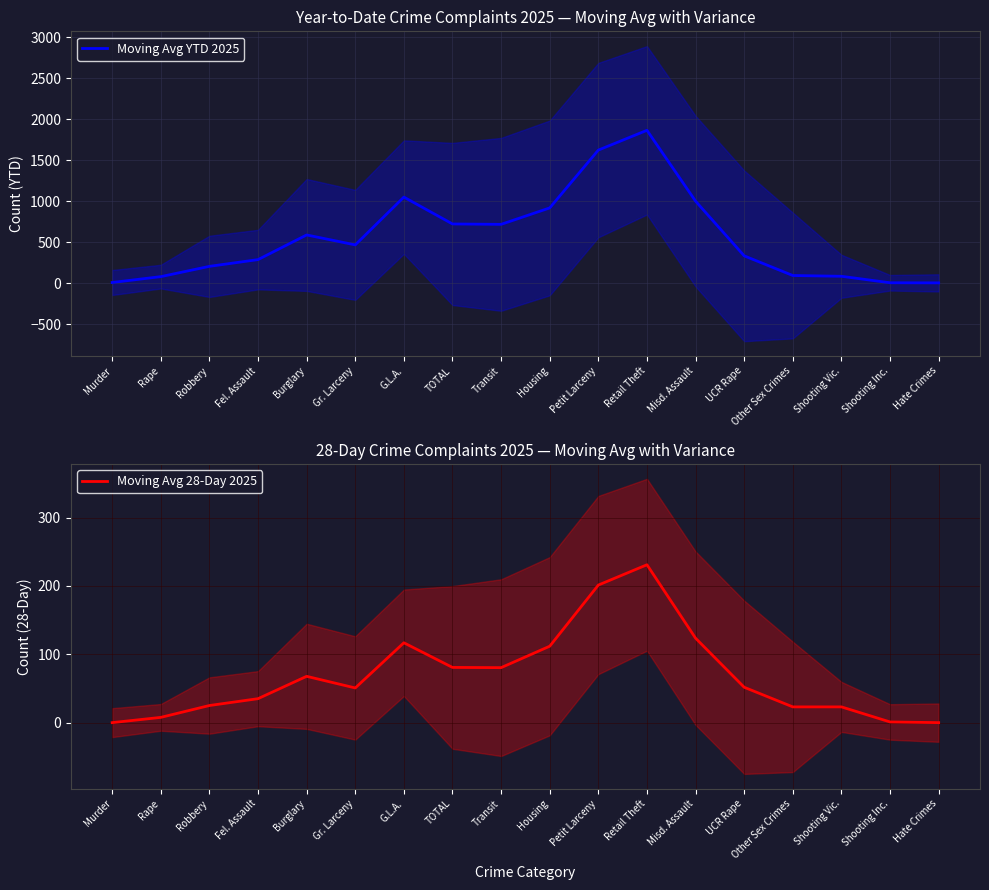

What position from the left is Petit Larceny?

11